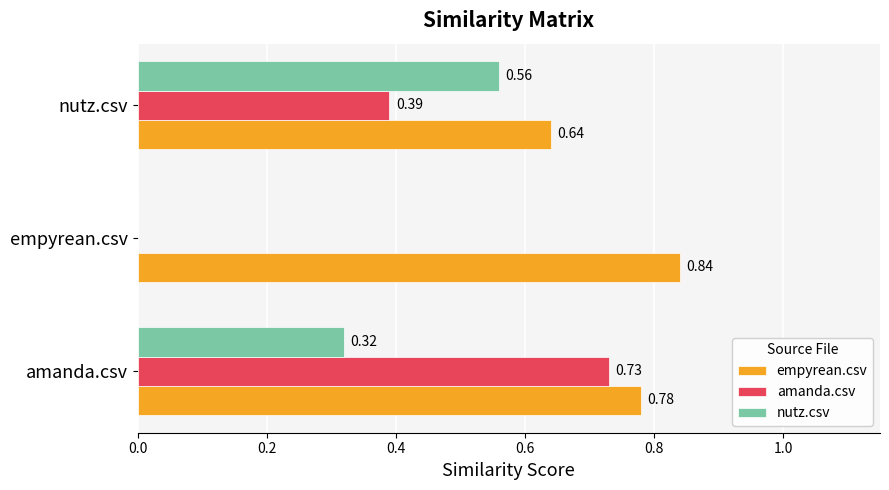

Which series has the largest total across all categories?

empyrean.csv